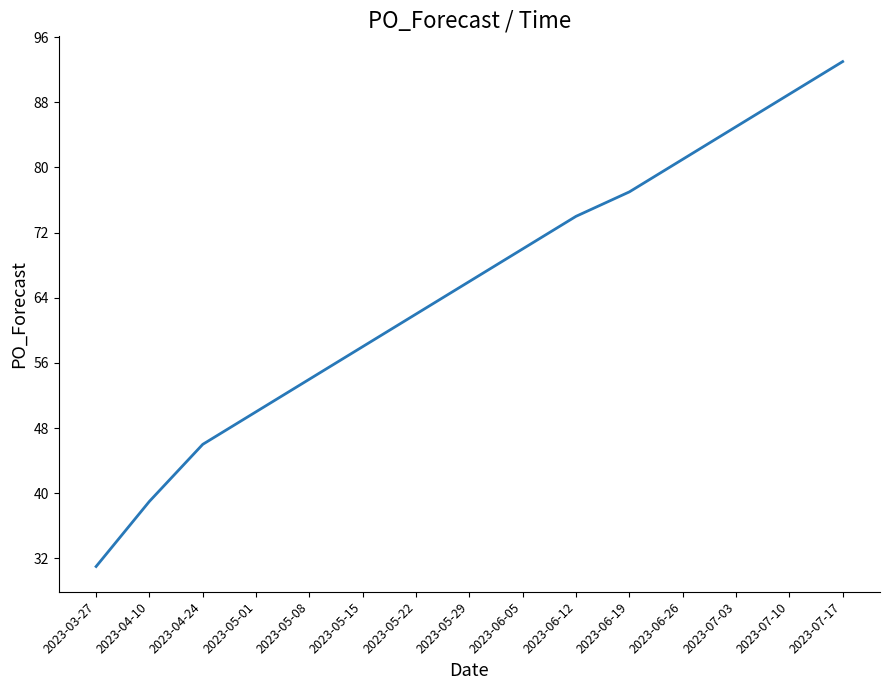

What position from the right is 2023-05-08?

11